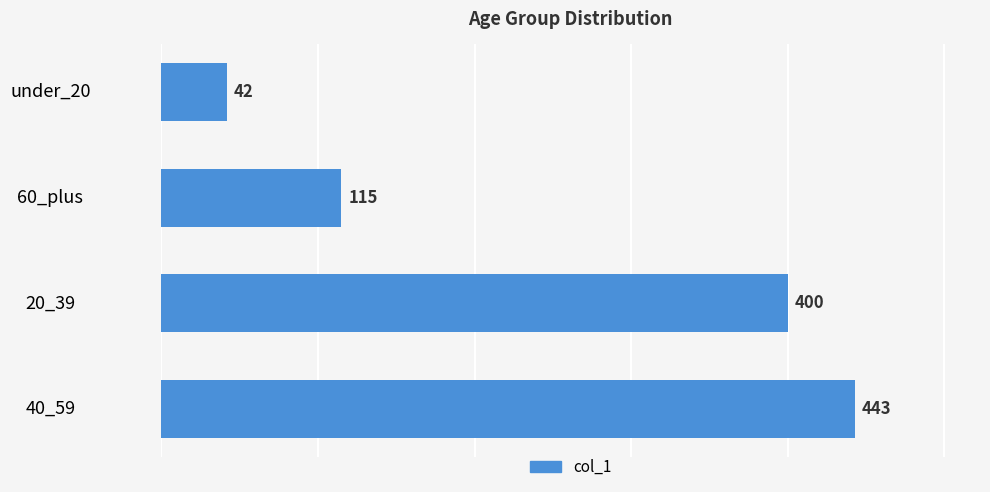

What is the difference between the maximum and minimum values?

401